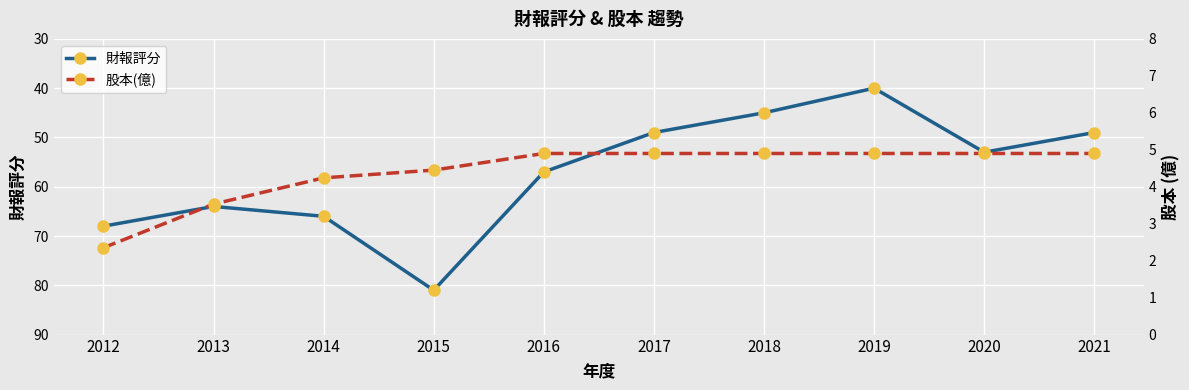

The 財報評分 series shows 25.1 at 2021. True or false?

False